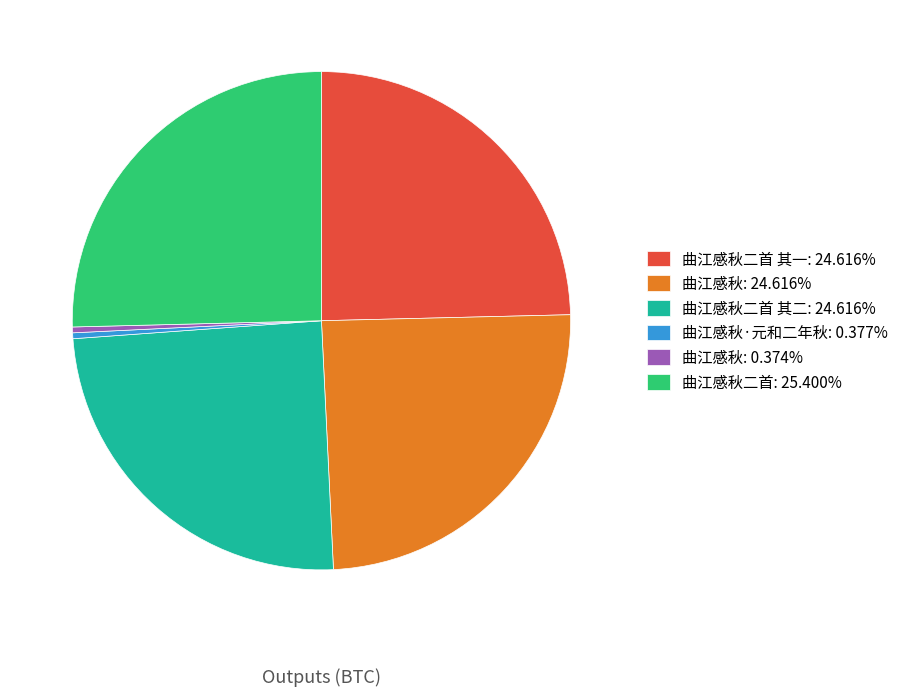

Approximately how many times larger is the value at 曲江感秋二首: 25.400% compared to 曲江感秋·元和二年秋: 0.377%?

67.3